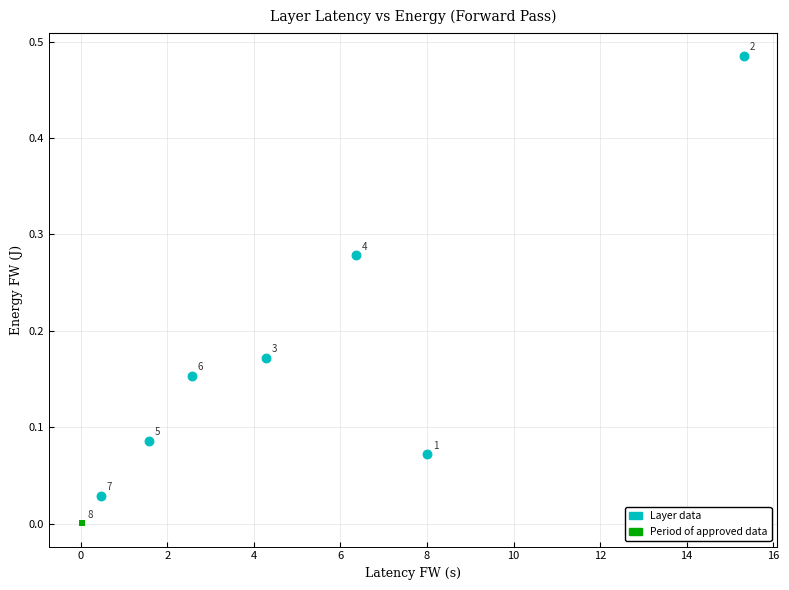

What are all the series names shown in the legend?

Layer data, Period of approved data